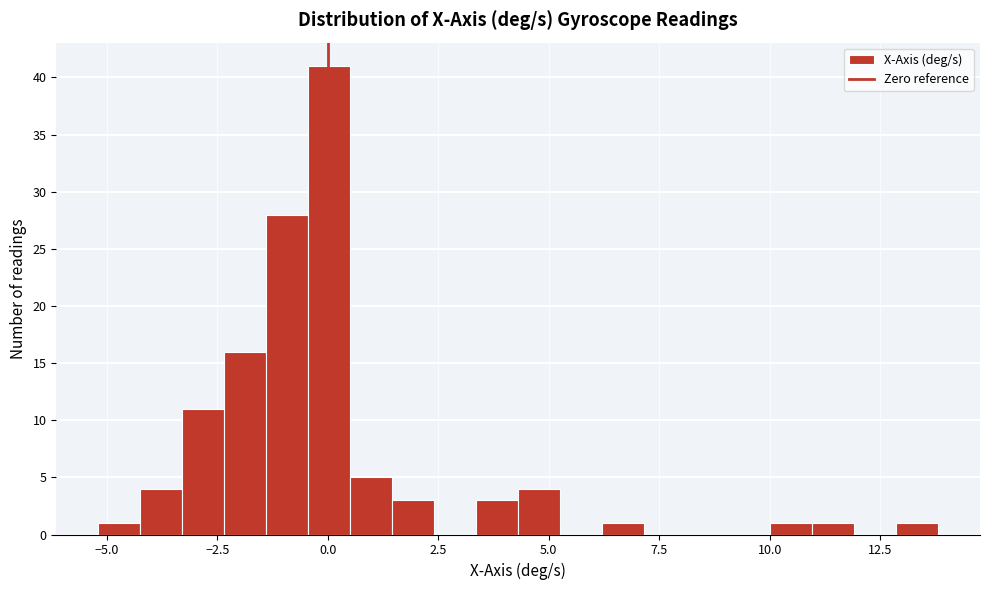

Read against the x-axis, roughly where is the centre of the tallest bar?

0.0